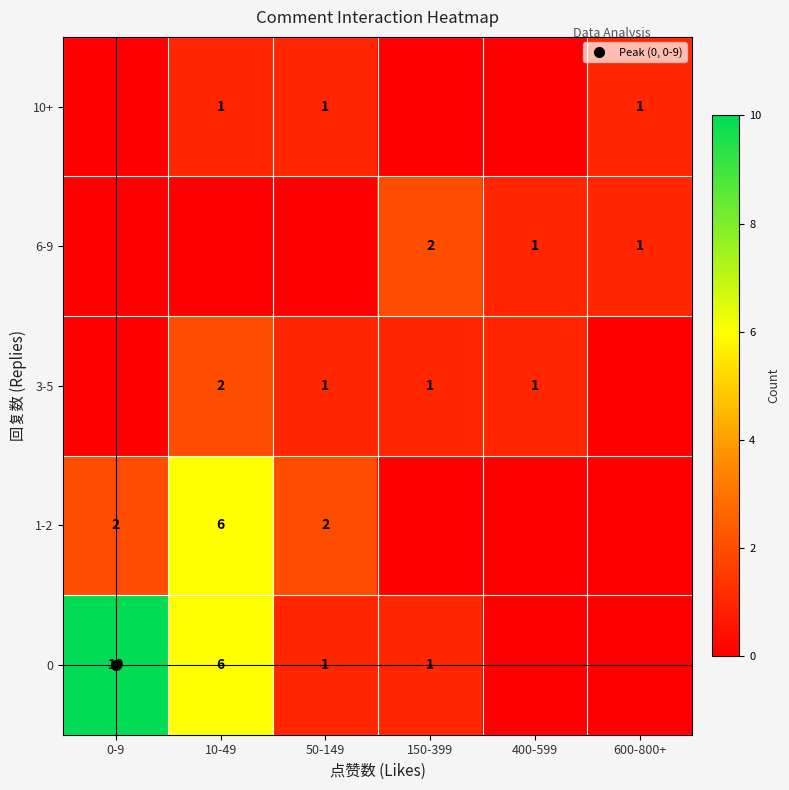

What is the highest value of the 0 series?

10